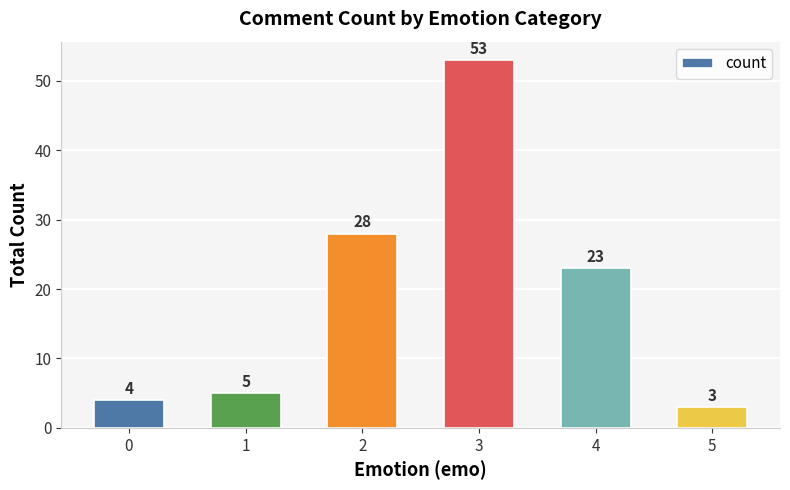

Which category has the highest value across all series?

3